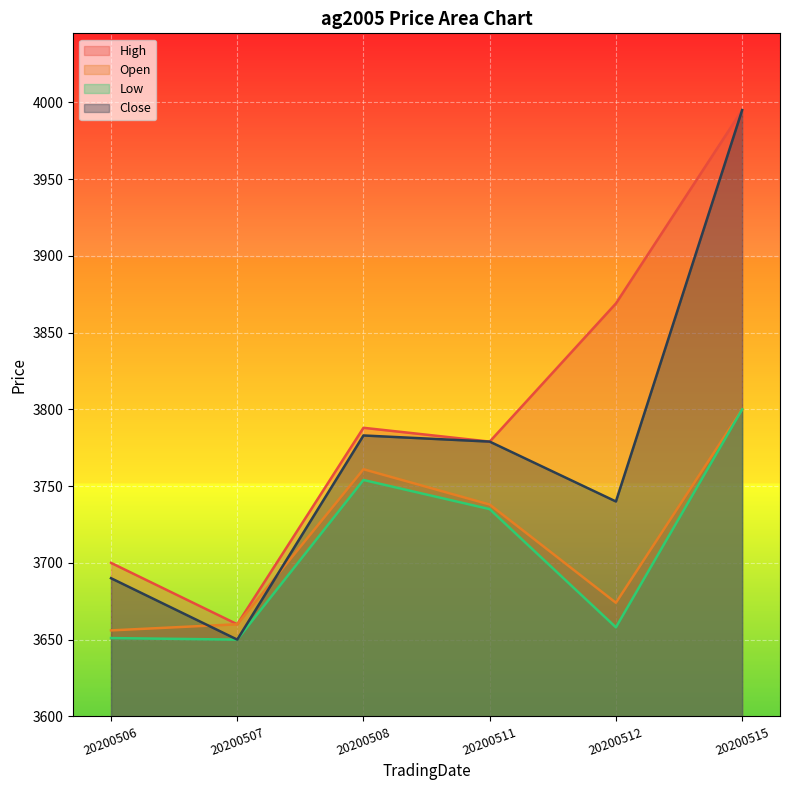

Where is the first local maximum for High?

20200508